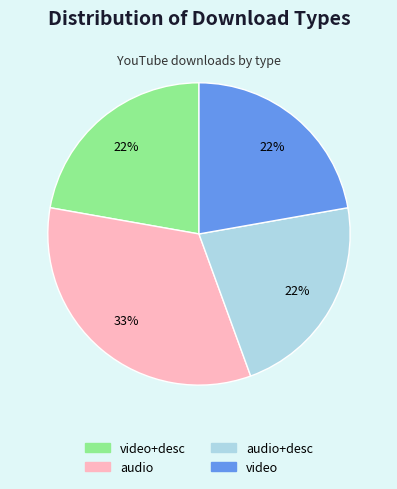

Is there a majority slice in this chart?

No